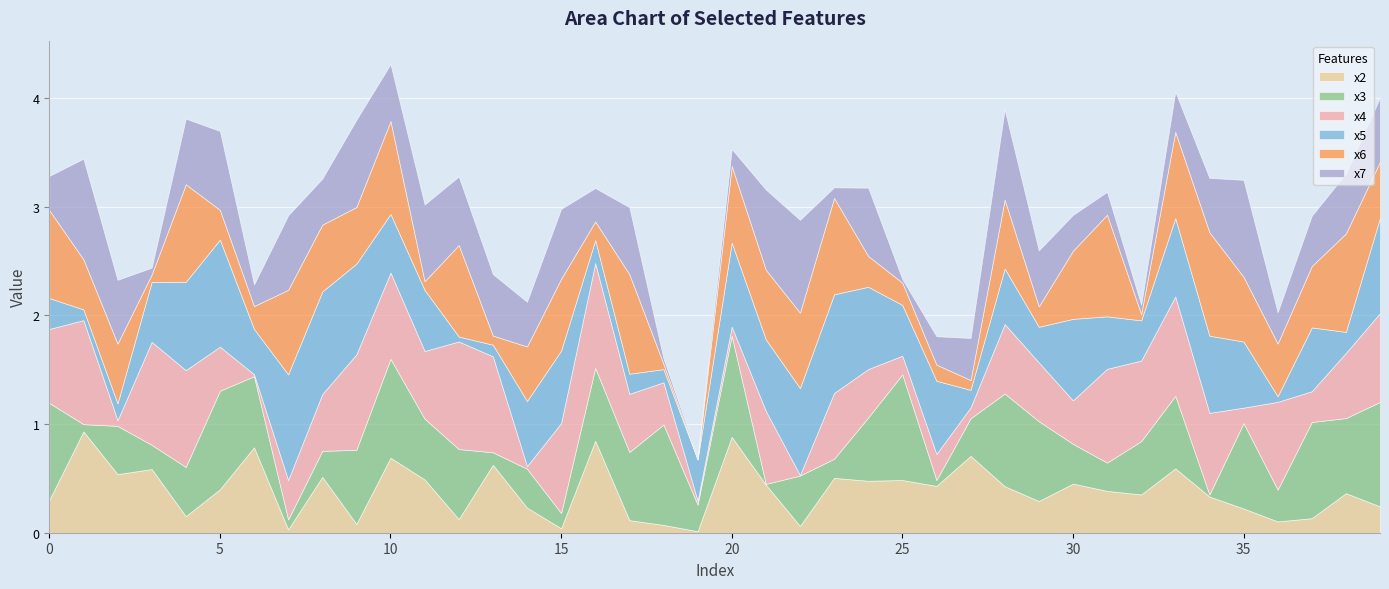

At how many categories does at least one series exceed 0?

40